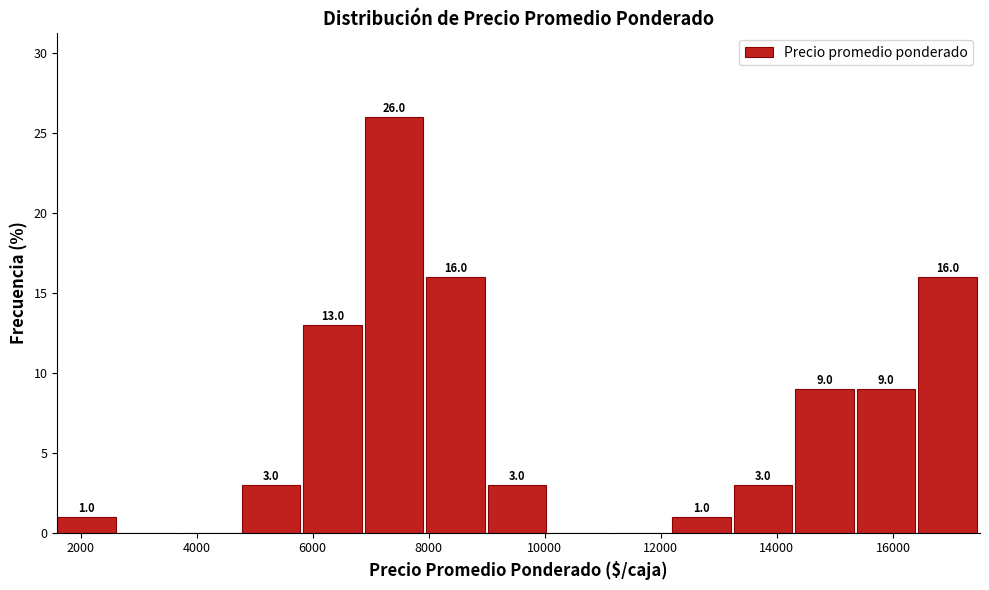

Over which range of the x-axis is the bar tallest?

6900 to 7960